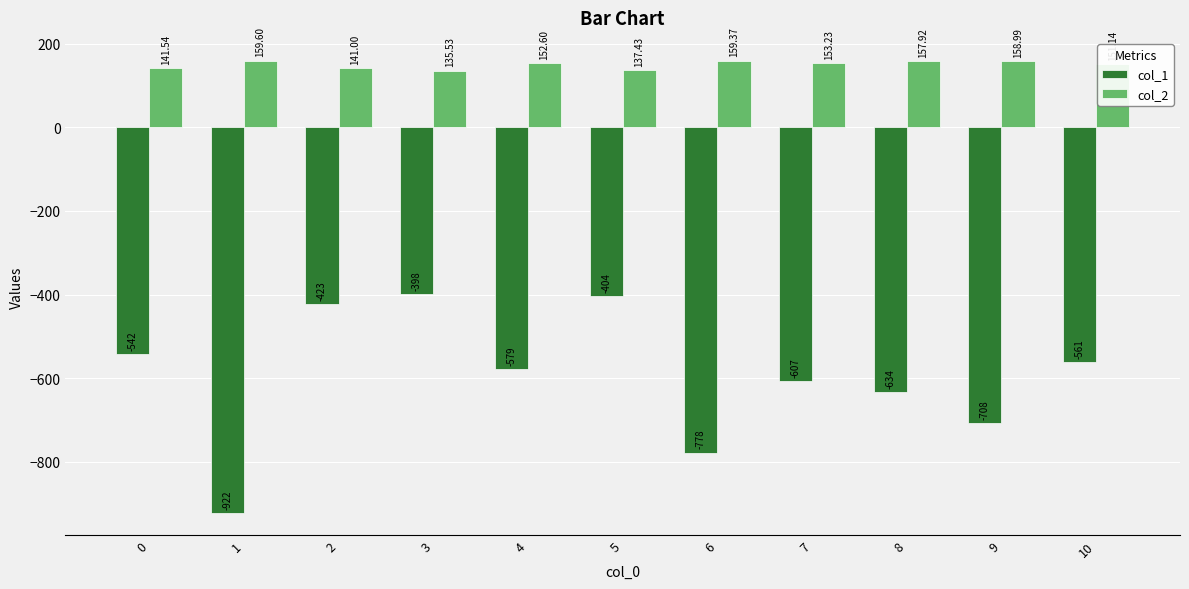

What is the difference between the maximum and second lowest values in the col_2 series?

22.2